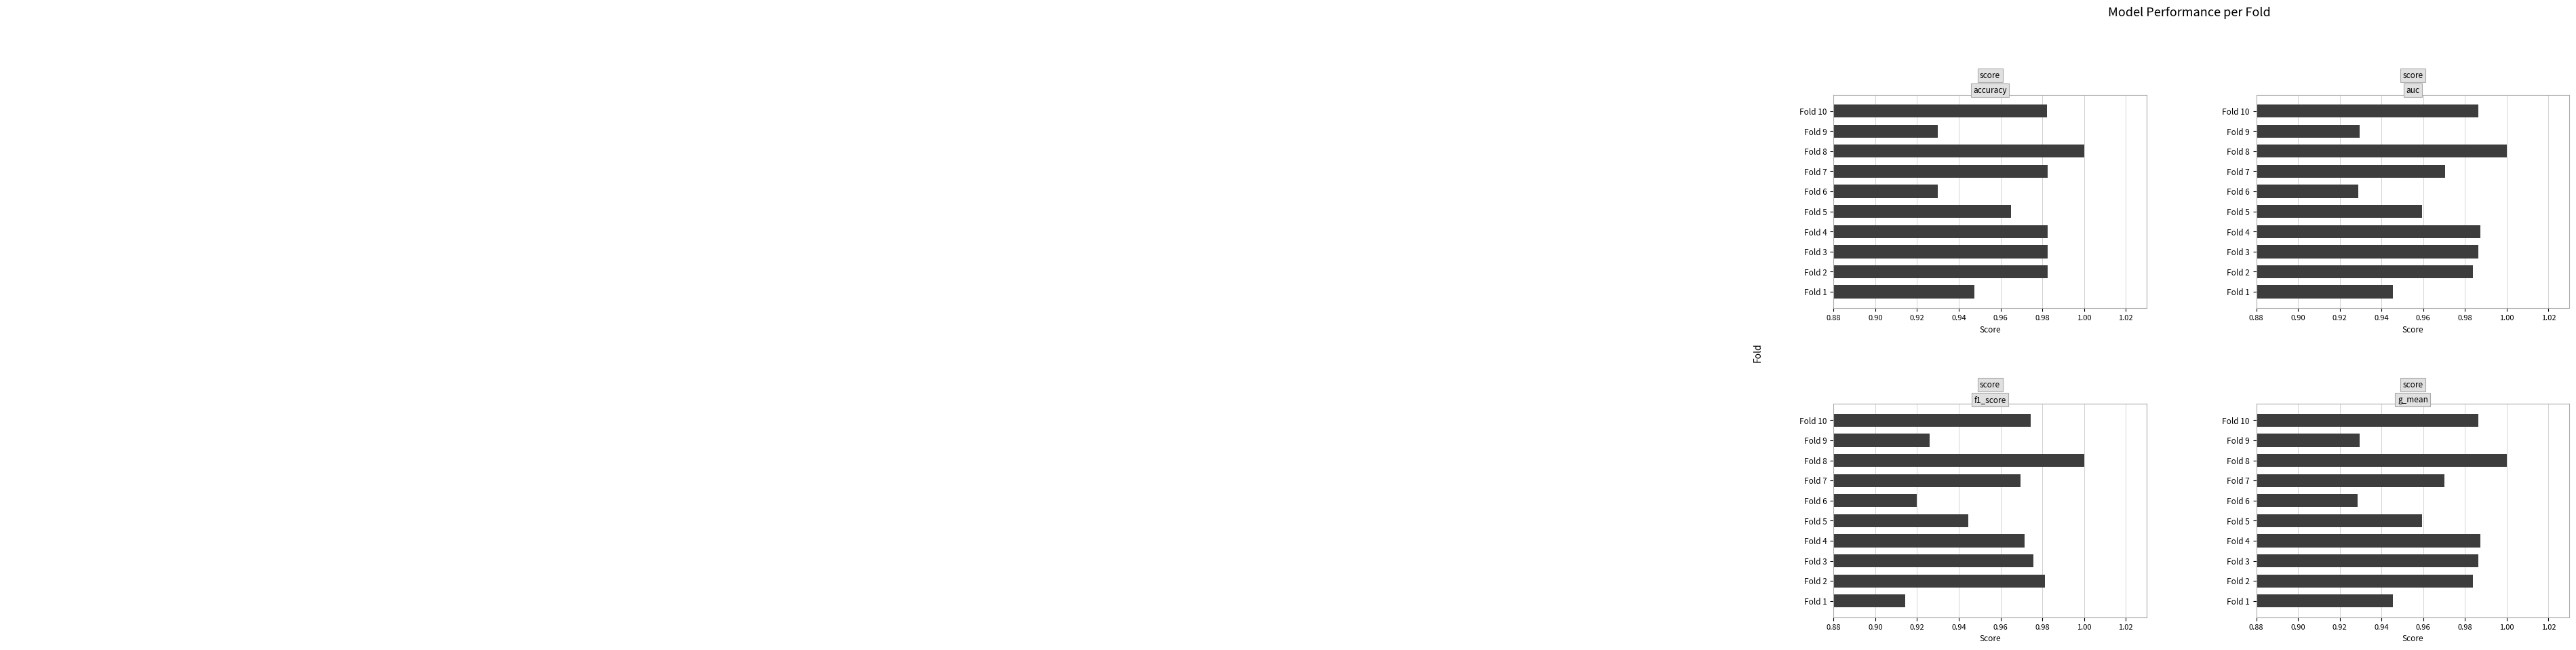

How many bars are there in each group?

4